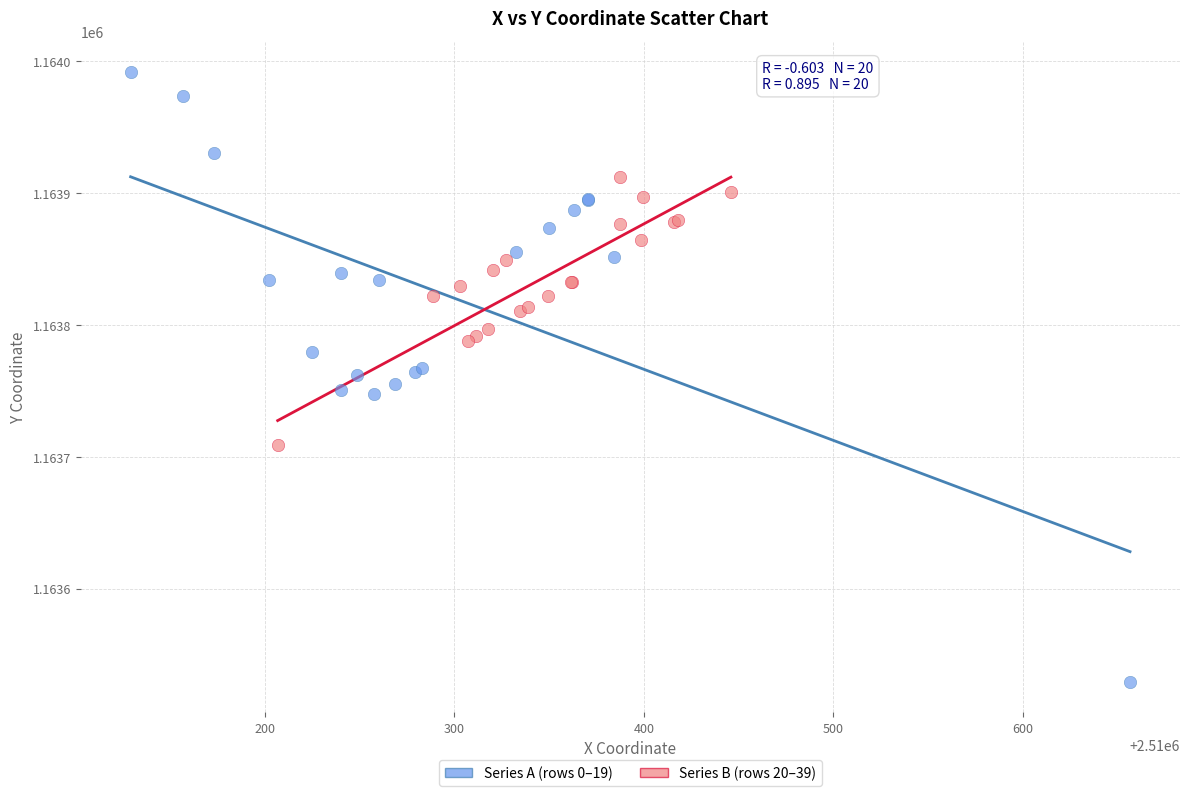

Which series has the widest spread of Y values?

Series A (rows 0–19)